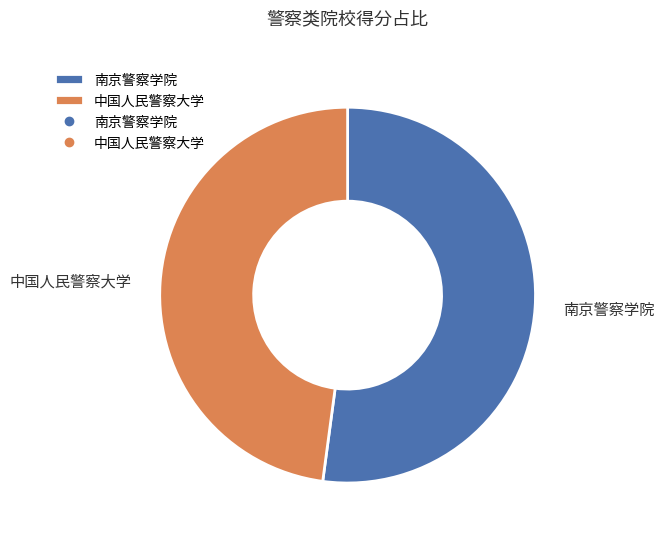

How many segments does this pie chart have?

2